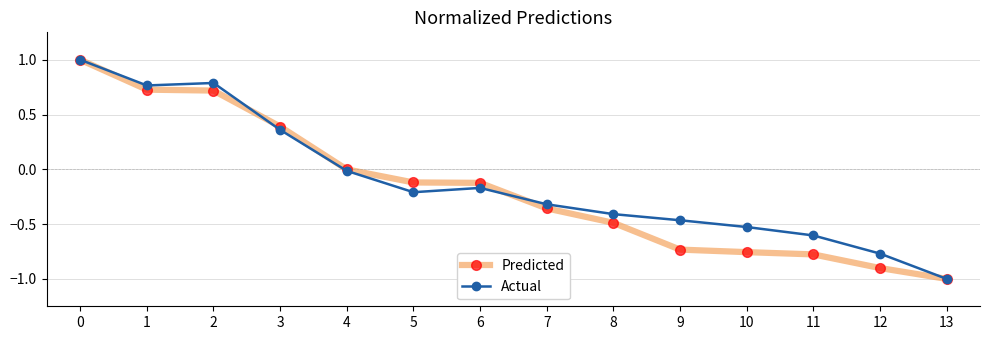

True or false: Predicted has a value of -0.4 at 7.

True